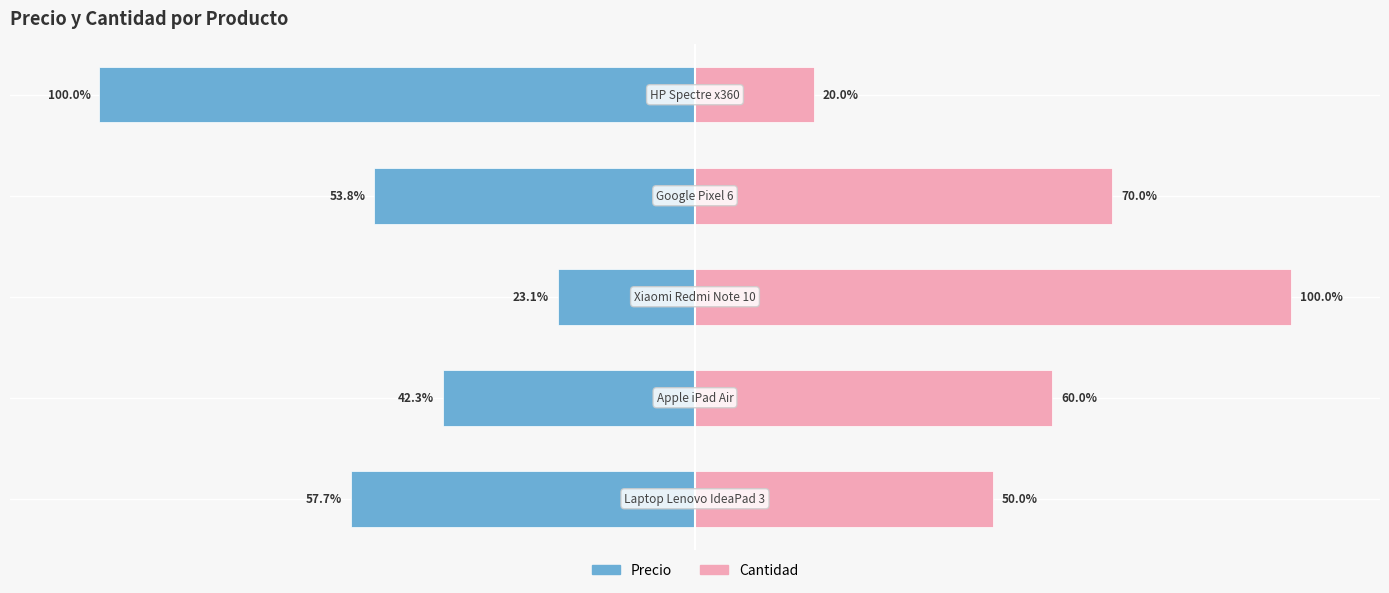

True or false: Precio has a value of -36.3 at 2.

False